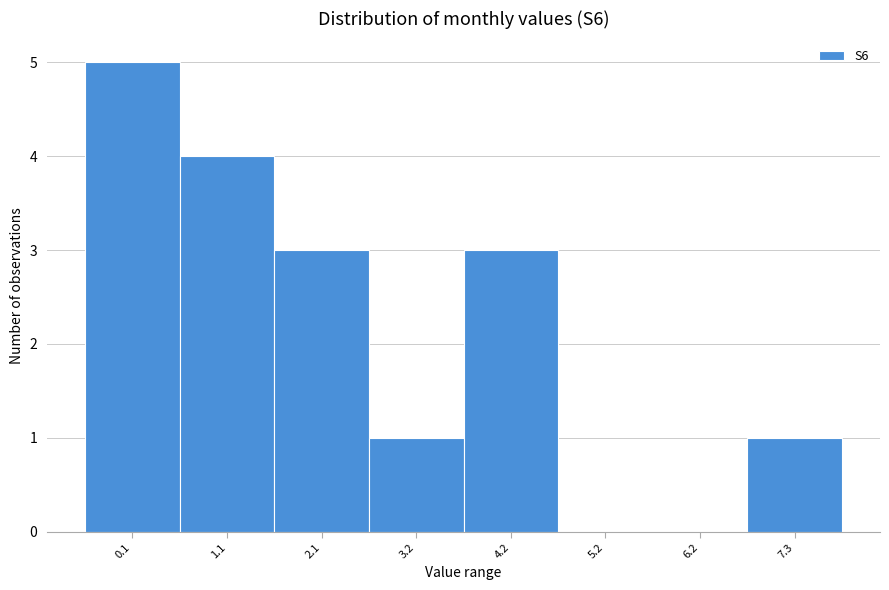

Reading right to left, transcribe all the data shown in this chart.

7.3=1	6.2=0	5.2=0	4.2=3	3.2=1	2.1=3	1.1=4	0.1=5